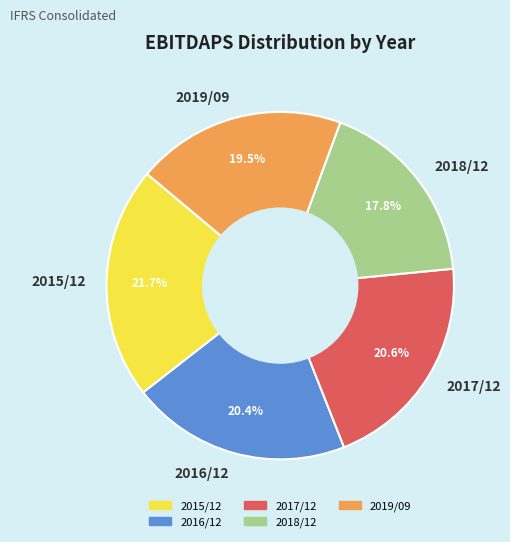

Which has a higher value, 2017/12 or 2019/09?

2017/12